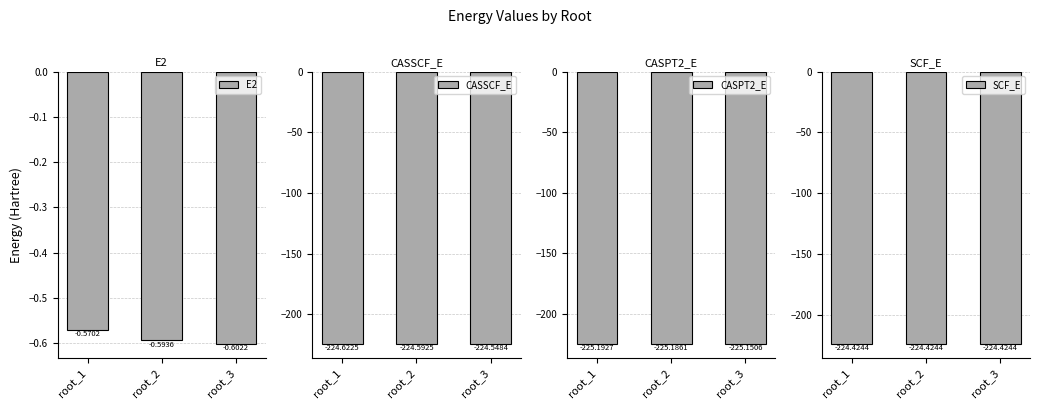

Between root_2 and root_3, which series saw the biggest shift?

CASSCF_E